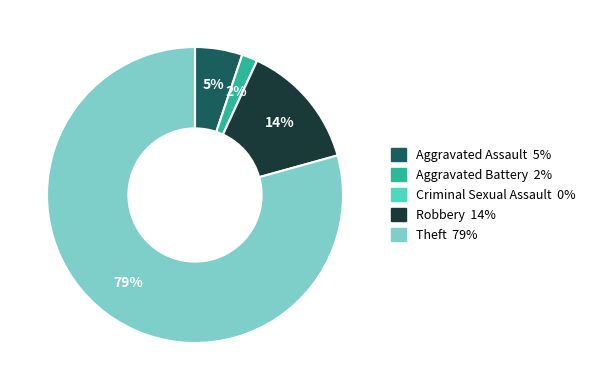

To the nearest percent, what is the difference between the Aggravated Battery and Aggravated Assault slice percentages?

3%